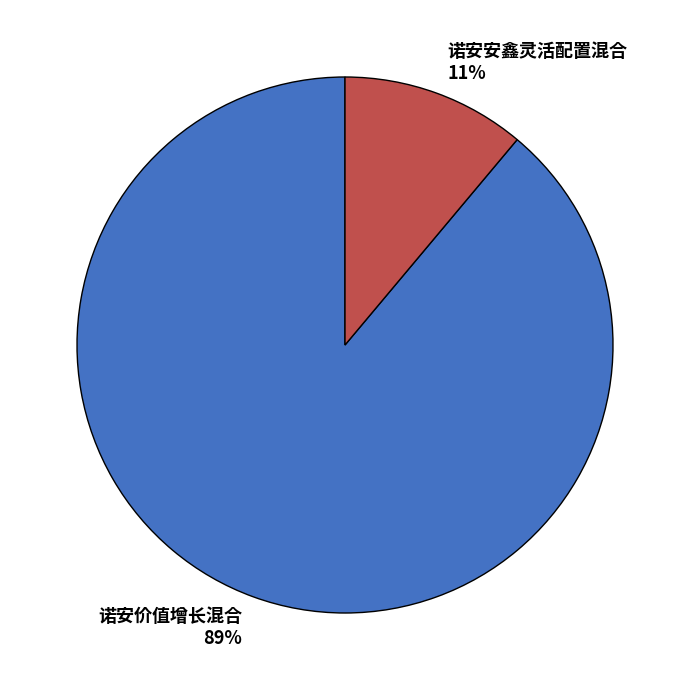

True or false: 诺安安鑫灵活配置混合 accounts for 5% of the total.

False